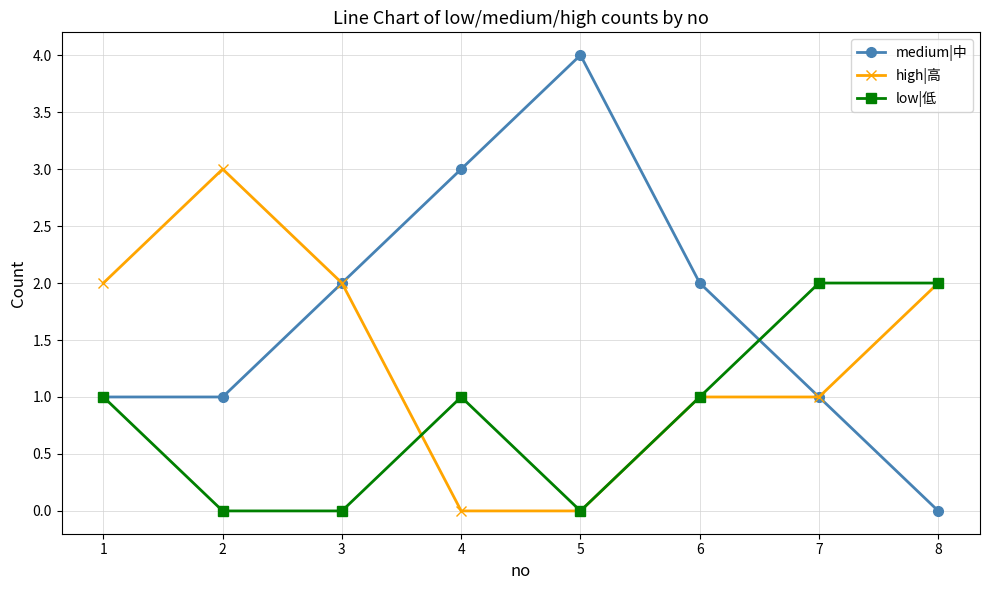

Which series has the widest spread of values?

medium|中